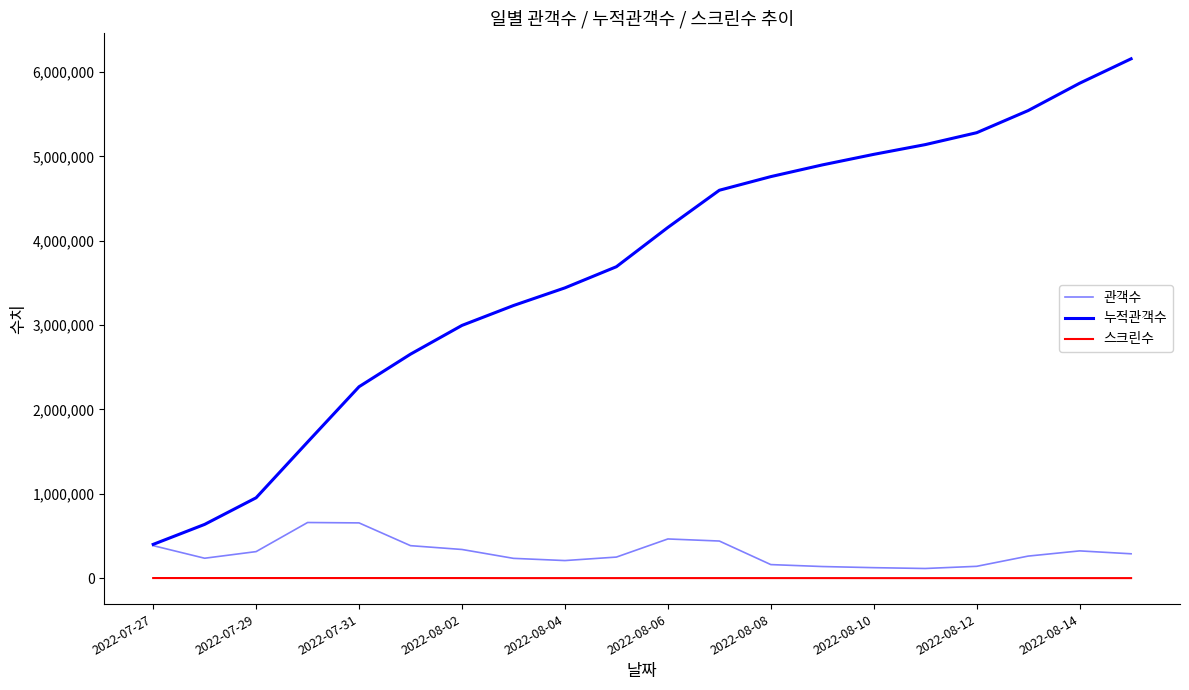

What is the difference between the second highest and minimum values in the 관객수 series?

540274